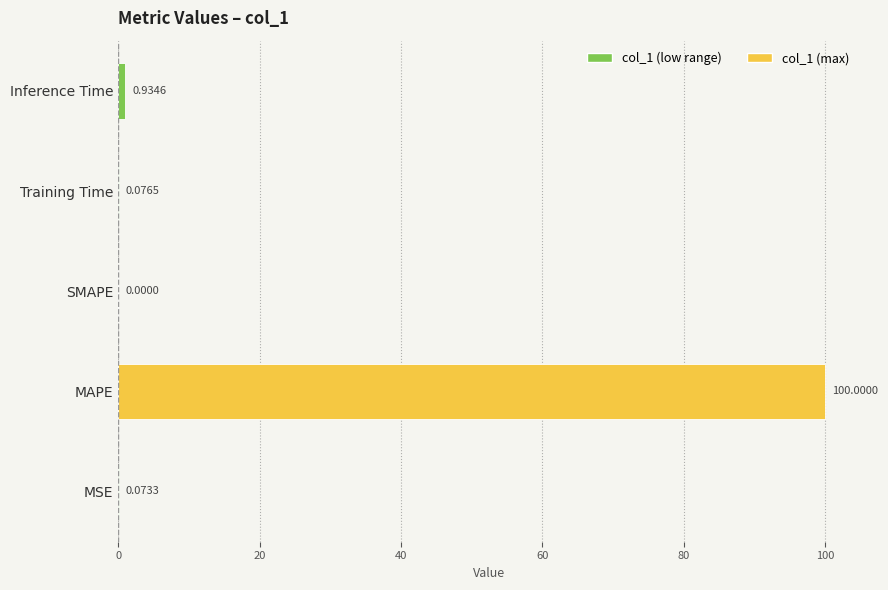

Which category has the highest value across all series?

MAPE